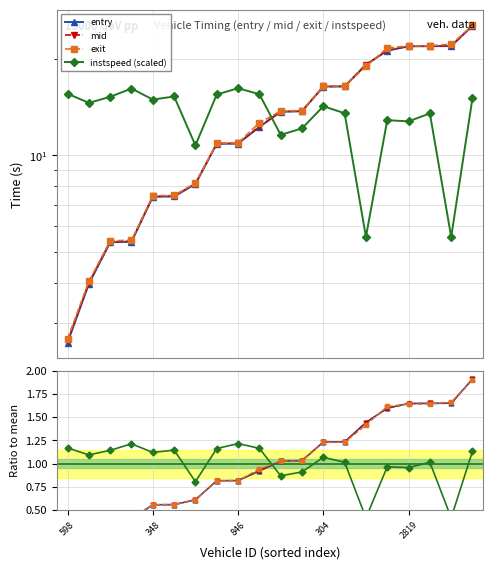

Rank the categories by instspeed value from lowest to highest.

321, 2833, 311, 557, 349, 2819, 2318, 2855, 566, 304, 583, 348, 2853, 567, 581, 577, 355, 598, 828, 846